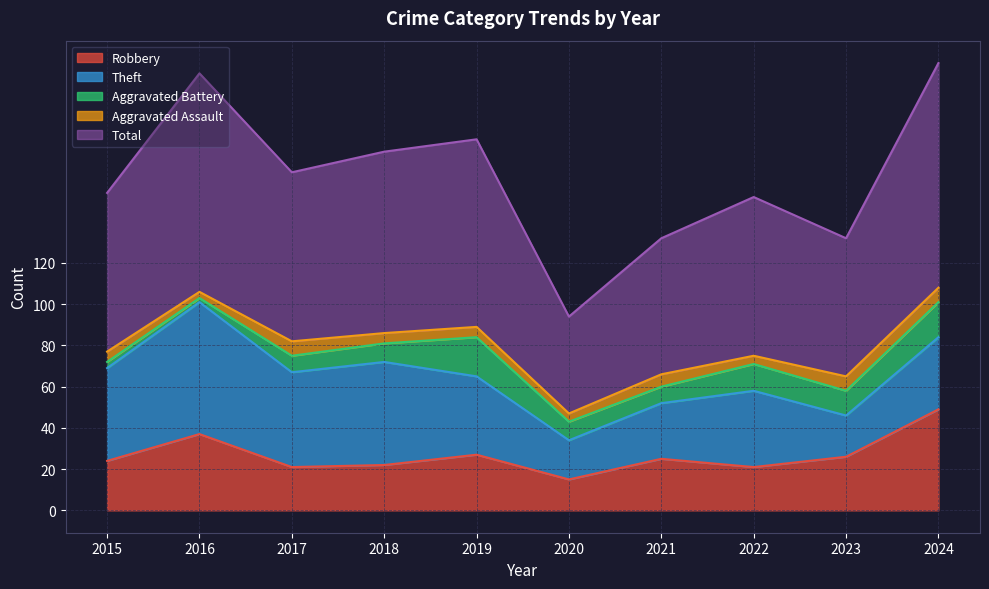

Is it true that Theft equals 45 at 2015?

True